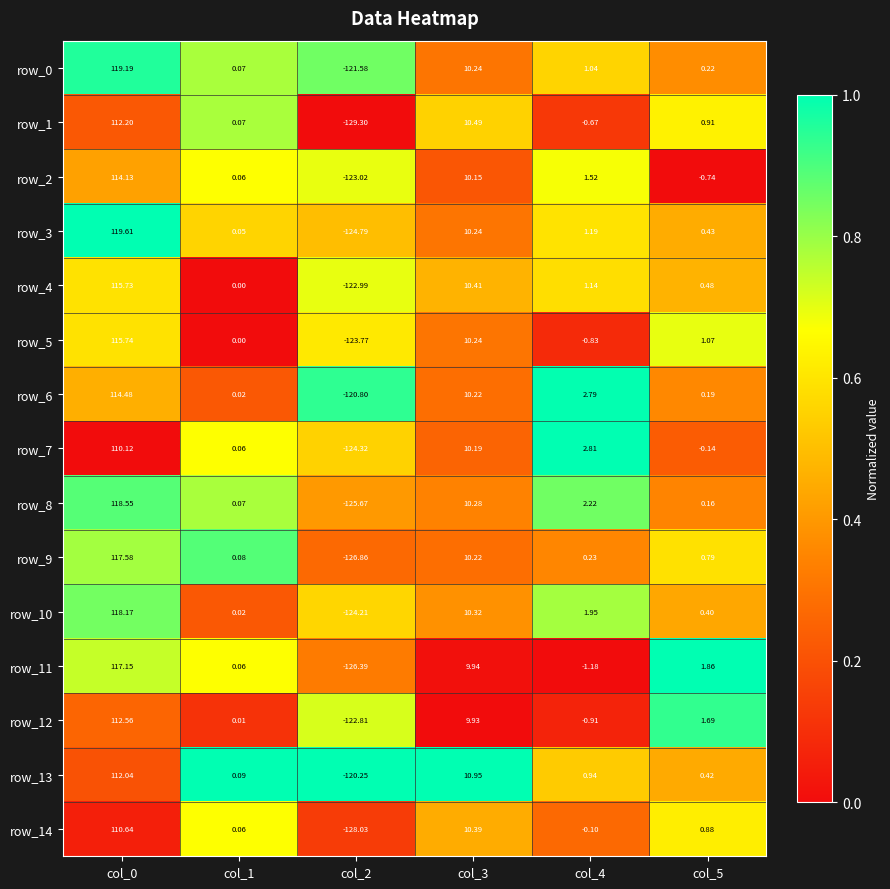

Is the value of row_3 at col_2 greater than the value of row_0 at col_1?

No